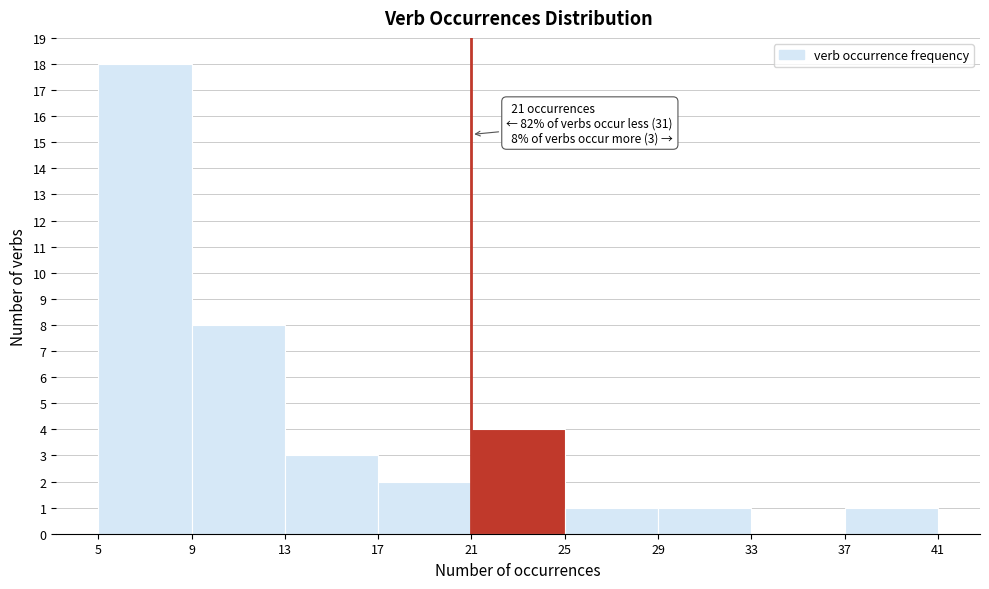

Which range on the x-axis has the tallest bar?

5 to 9